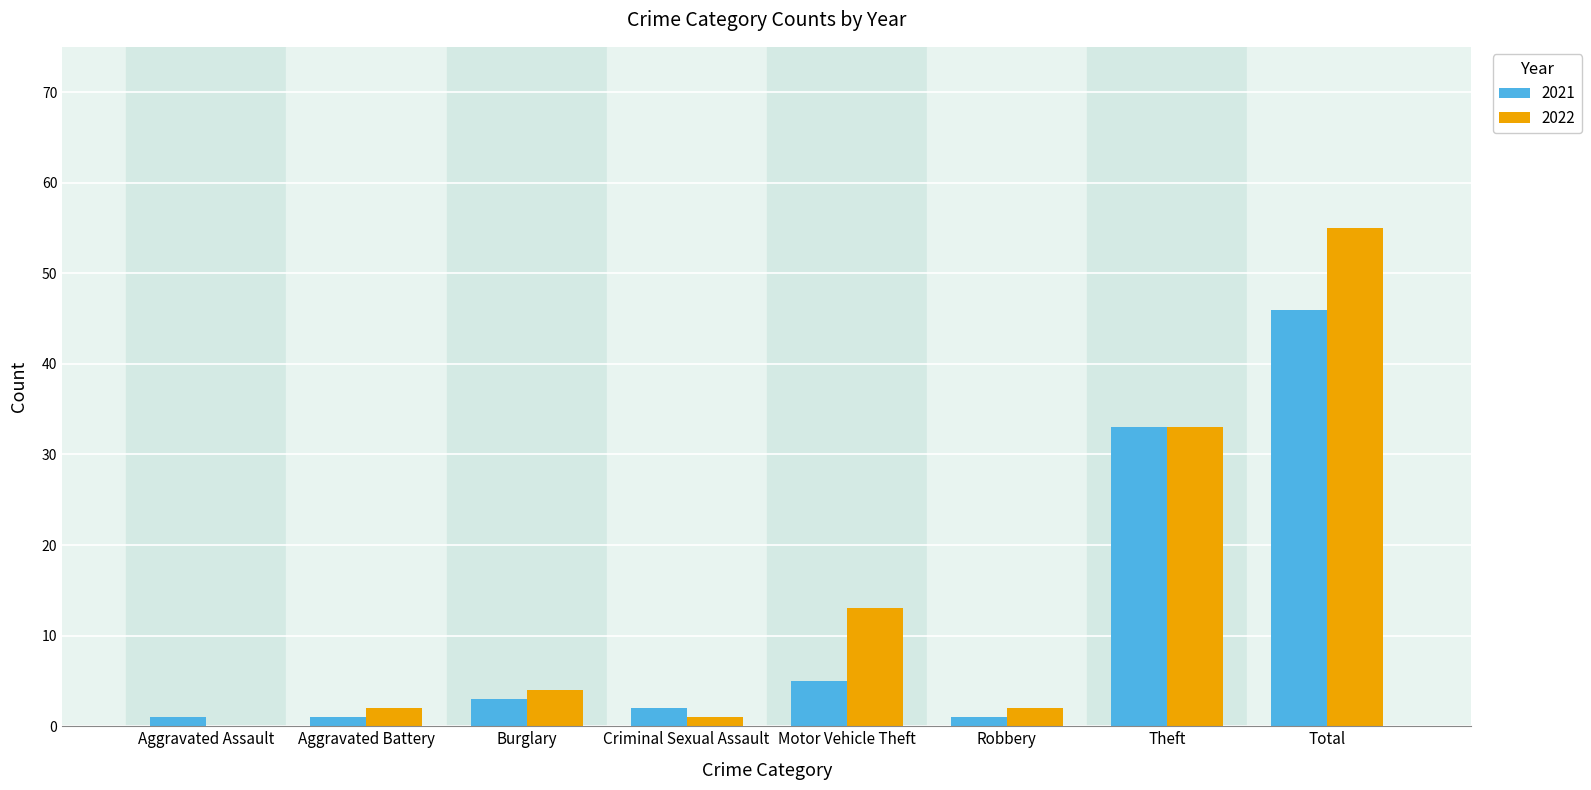

What is the sum of the 2022 values at Burglary and Motor Vehicle Theft?

17